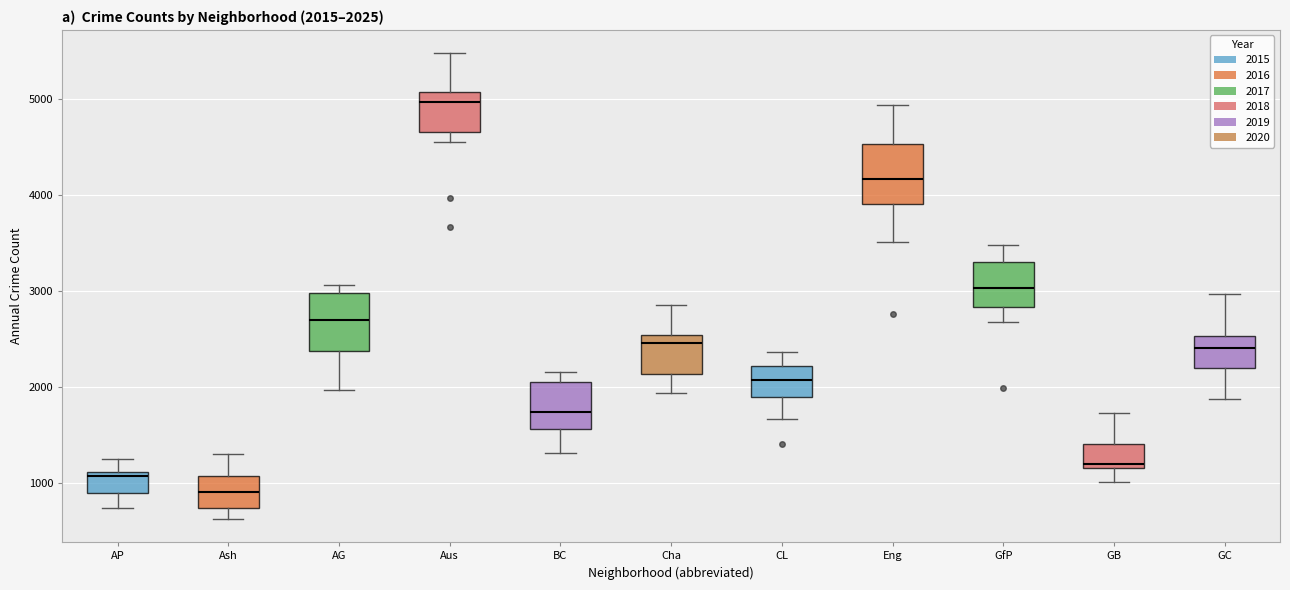

Which box has the lowest median line?

Ash